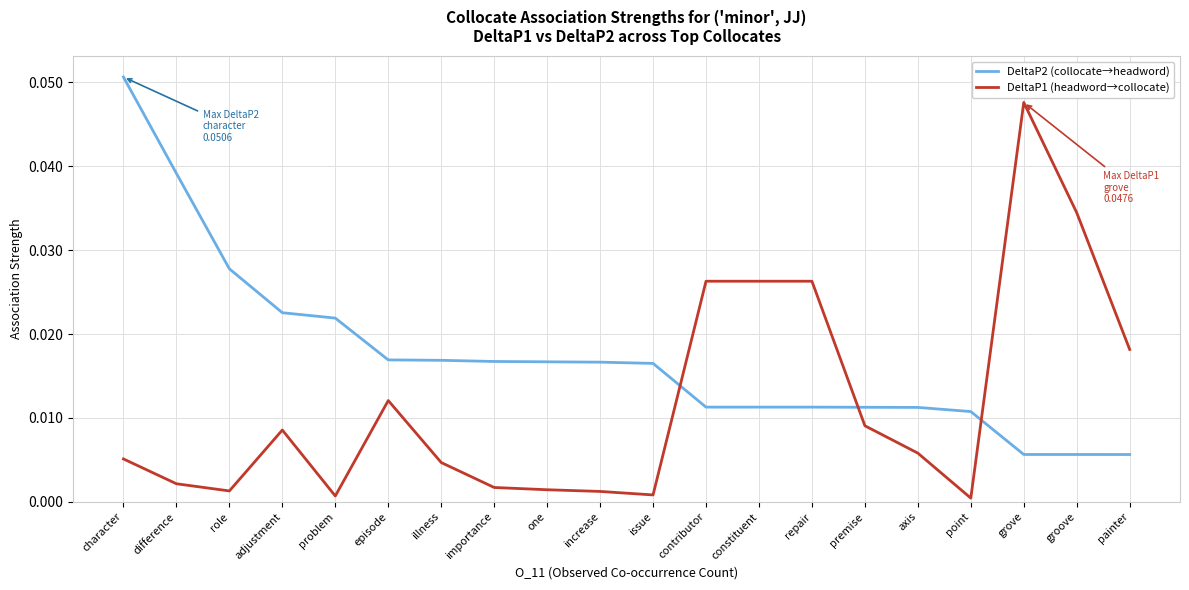

Is it true that DeltaP1 (headword→collocate) equals 0.0 at repair?

True